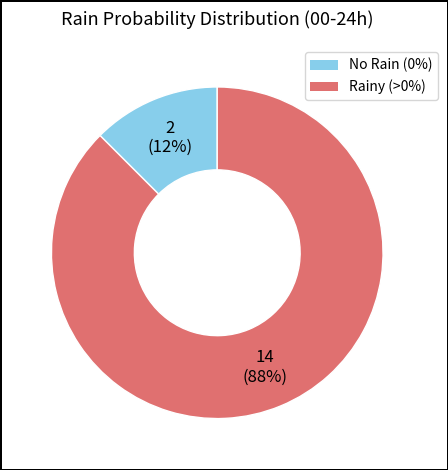

How many segments does this pie chart have?

2